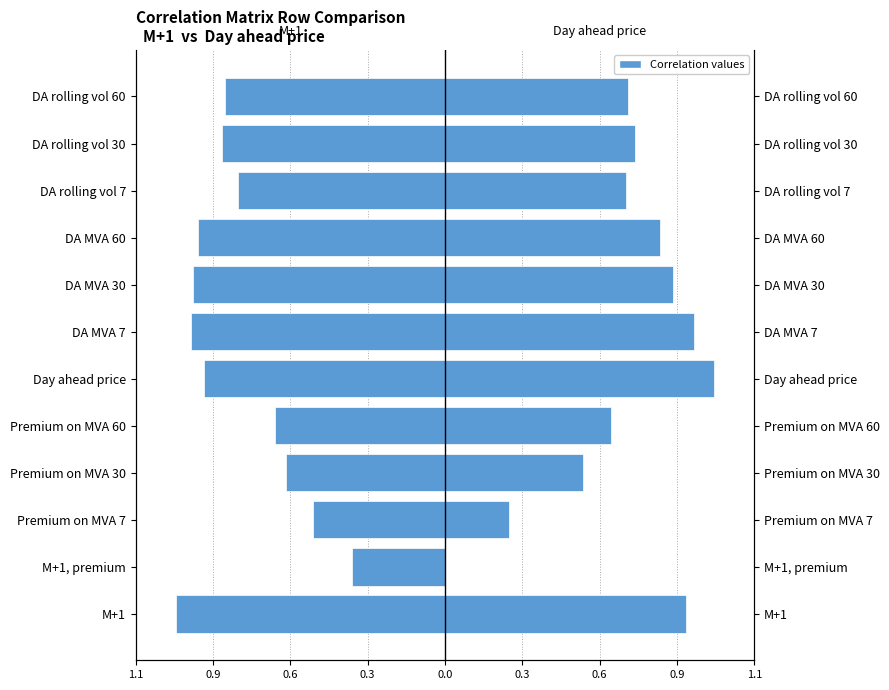

What is the difference between the second highest and second lowest values in the M+1 series?

0.5